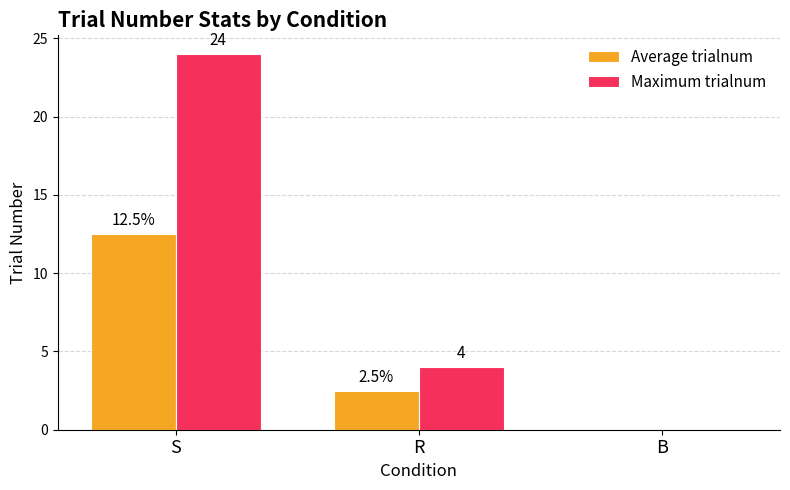

Count the number of data series in this chart.

2